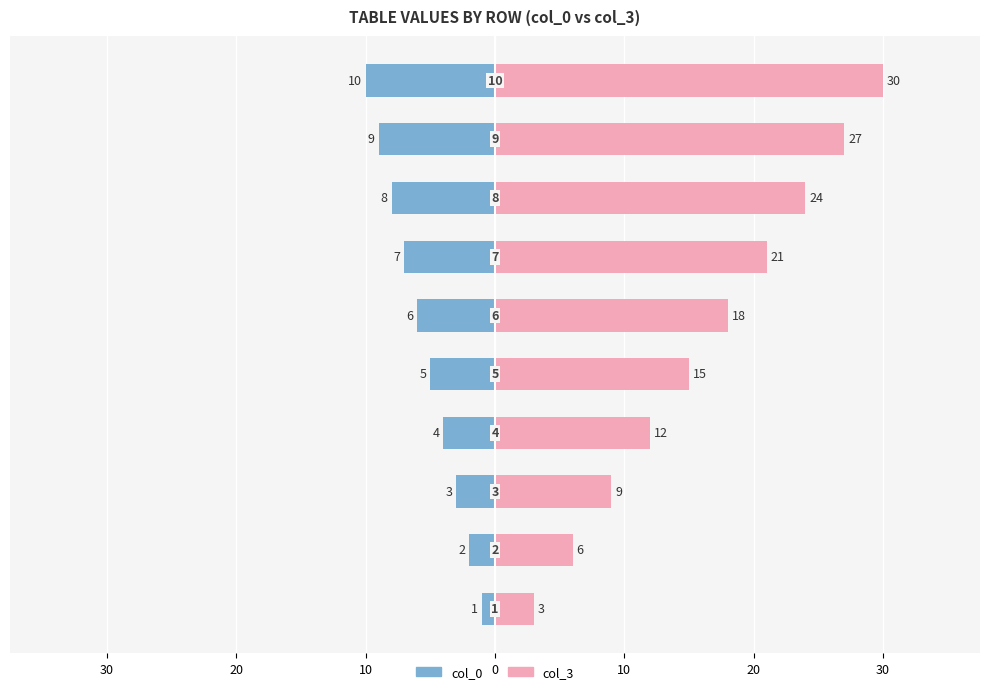

List the series in order of their peak value, lowest first.

col_0, col_3